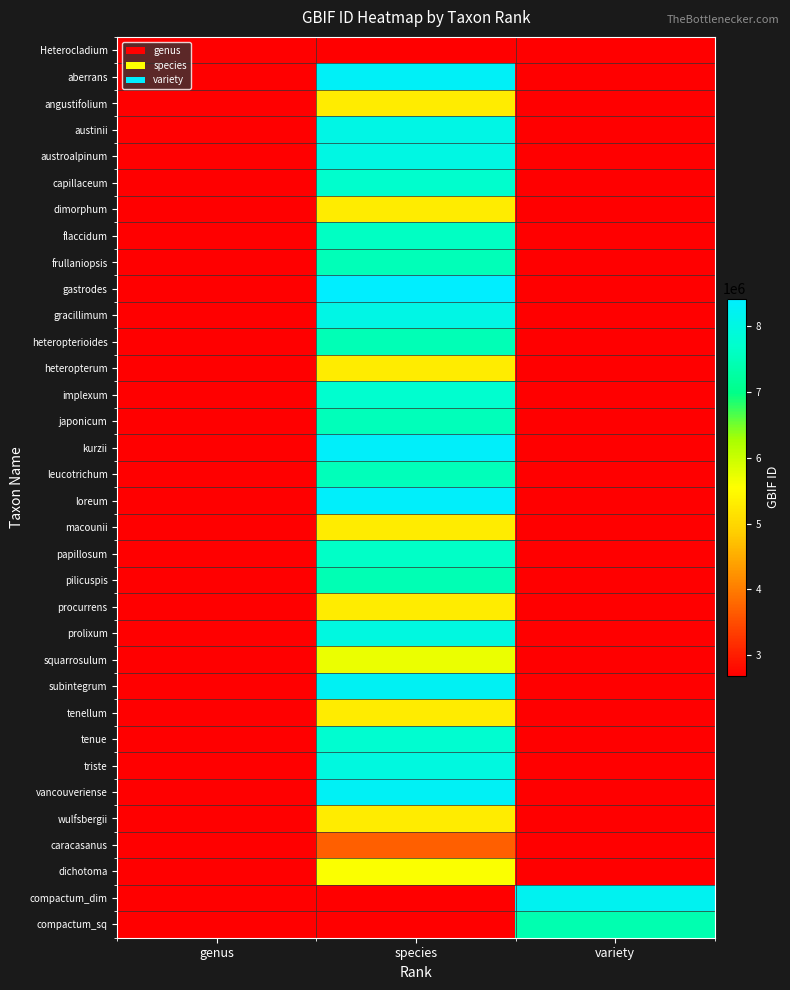

Reading left to right, what are all the values shown in this chart?

Heterocladium: genus=2679403	species=0	variety=0
aberrans: genus=0	species=8310079	variety=0
angustifolium: genus=0	species=5283410	variety=0
austinii: genus=0	species=8051556	variety=0
austroalpinum: genus=0	species=8022204	variety=0
capillaceum: genus=0	species=7706833	variety=0
dimorphum: genus=0	species=5283405	variety=0
flaccidum: genus=0	species=7599742	variety=0
frullaniopsis: genus=0	species=7482966	variety=0
gastrodes: genus=0	species=8424106	variety=0
gracillimum: genus=0	species=8062537	variety=0
heteropterioides: genus=0	species=7472252	variety=0
heteropterum: genus=0	species=5283411	variety=0
implexum: genus=0	species=7745804	variety=0
japonicum: genus=0	species=7524641	variety=0
kurzii: genus=0	species=8346363	variety=0
leucotrichum: genus=0	species=7516446	variety=0
loreum: genus=0	species=8358677	variety=0
macounii: genus=0	species=5283408	variety=0
papillosum: genus=0	species=7648765	variety=0
pilicuspis: genus=0	species=7444646	variety=0
procurrens: genus=0	species=5283404	variety=0
prolixum: genus=0	species=7987030	variety=0
squarrosulum: genus=0	species=5710949	variety=0
subintegrum: genus=0	species=8262227	variety=0
tenellum: genus=0	species=5283406	variety=0
tenue: genus=0	species=7752231	variety=0
triste: genus=0	species=7967407	variety=0
vancouveriense: genus=0	species=8268916	variety=0
wulfsbergii: genus=0	species=5283409	variety=0
caracasanus: genus=0	species=3701763	variety=0
dichotoma: genus=0	species=5595225	variety=0
compactum_dim: genus=0	species=0	variety=8221531
compactum_sq: genus=0	species=0	variety=7400355